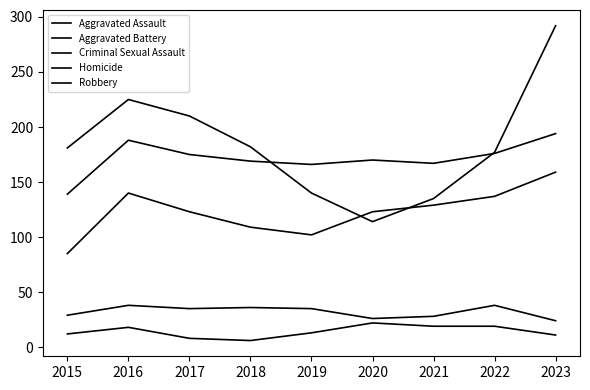

Is this an area chart (filled region under the line)?

No